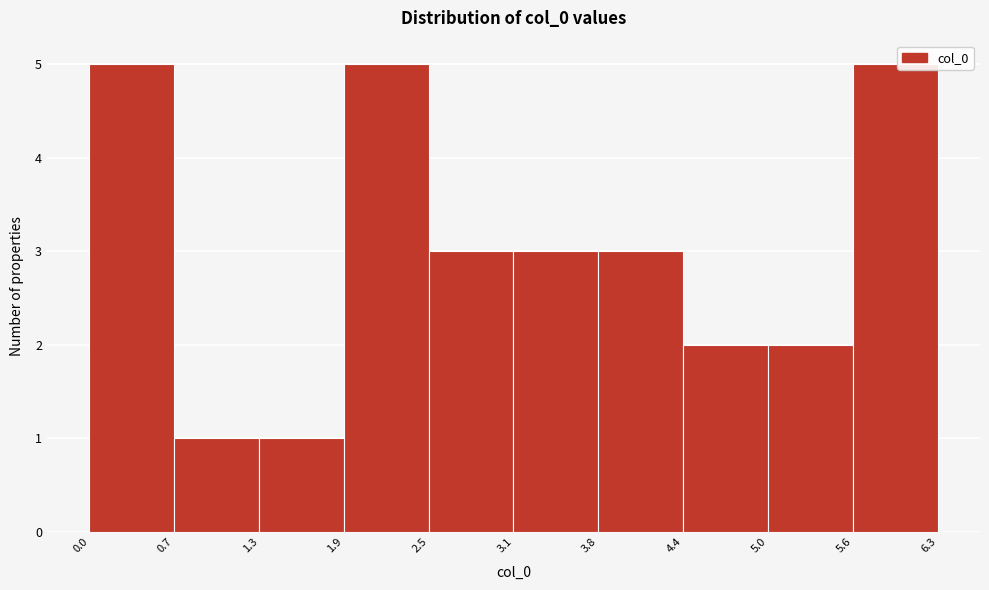

Reading left to right, transcribe this chart: for each bar, give the range it covers on the x-axis and its height. The values are not printed on the chart, so give them approximately, as read against the axis.

0.0 to 0.7: 5
0.7 to 1.3: 1
1.3 to 1.9: 1
1.9 to 2.5: 5
2.5 to 3.1: 3
3.1 to 3.8: 3
3.8 to 4.4: 3
4.4 to 5.0: 2
5.0 to 5.6: 2
5.6 to 6.3: 5